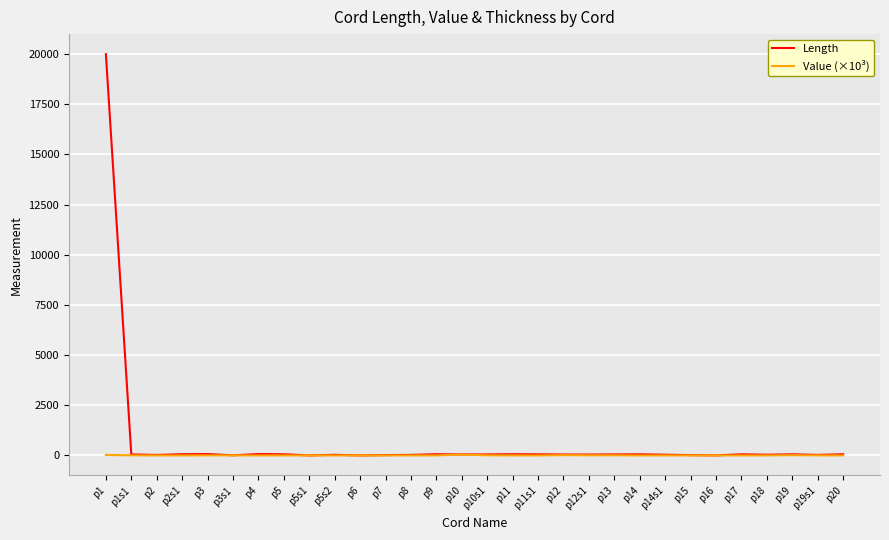

Rank the series by their maximum value, from highest to lowest.

Length, Value (×10³)